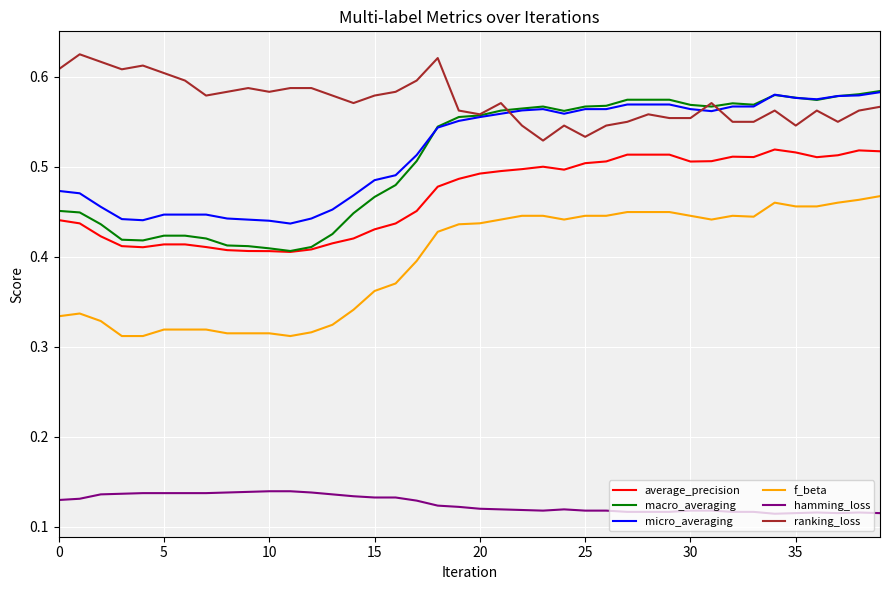

Which series has the widest spread of values?

macro_averaging